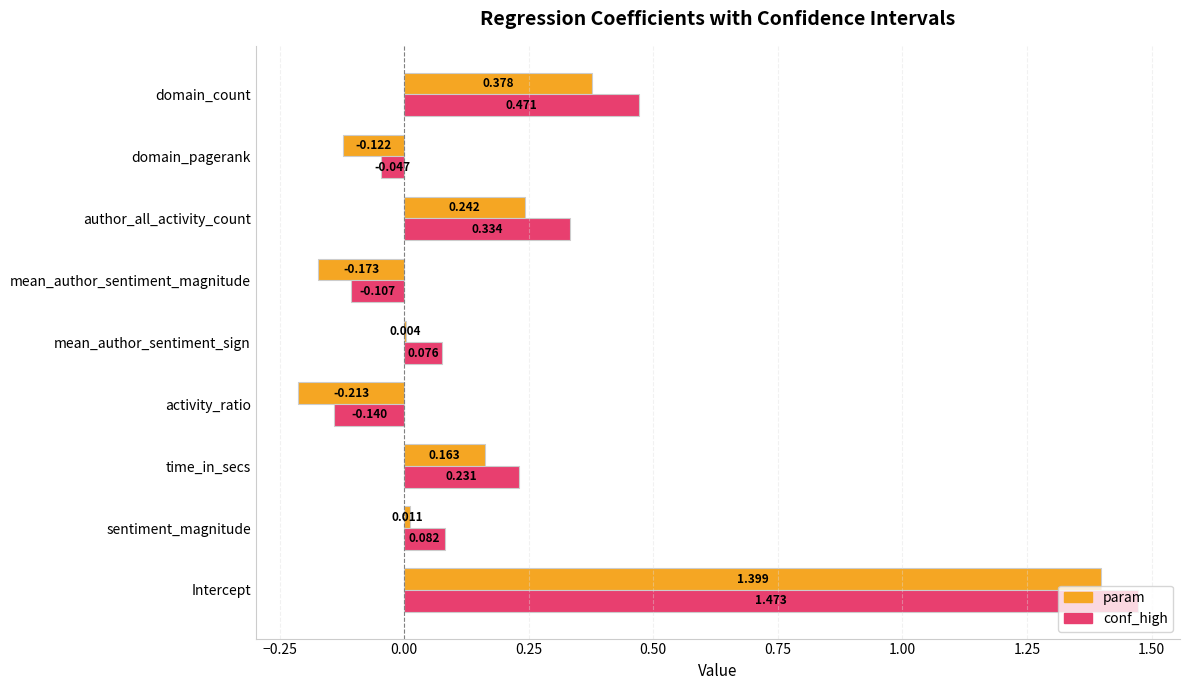

Where is conf_high nearest to the value 0?

domain_pagerank